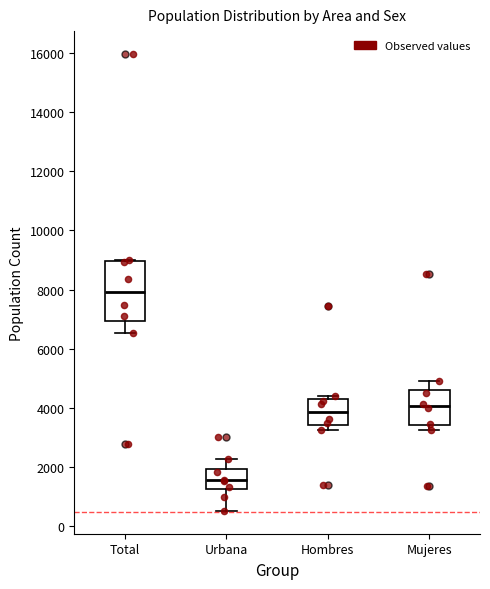

Where is the lower edge of the box for Hombres on the y-axis? The values are not printed on the chart, so give them approximately, as read against the axis.

3400